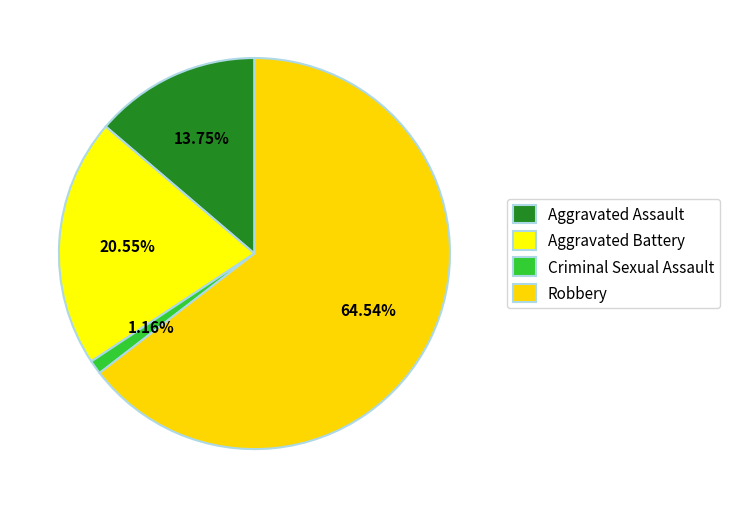

How many segments does this pie chart have?

4